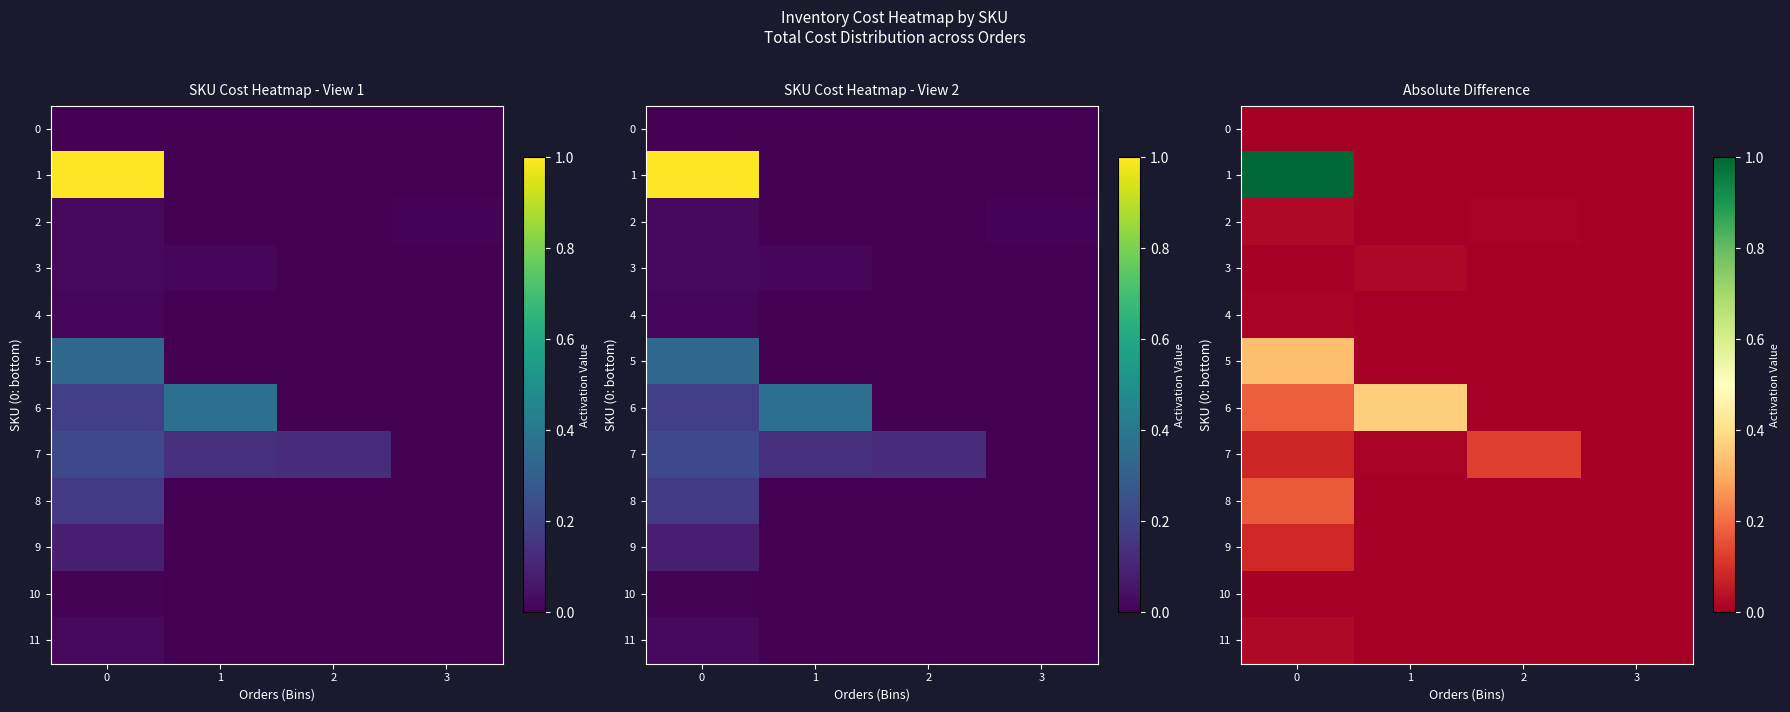

What is the average value of the 7 series?

0.1